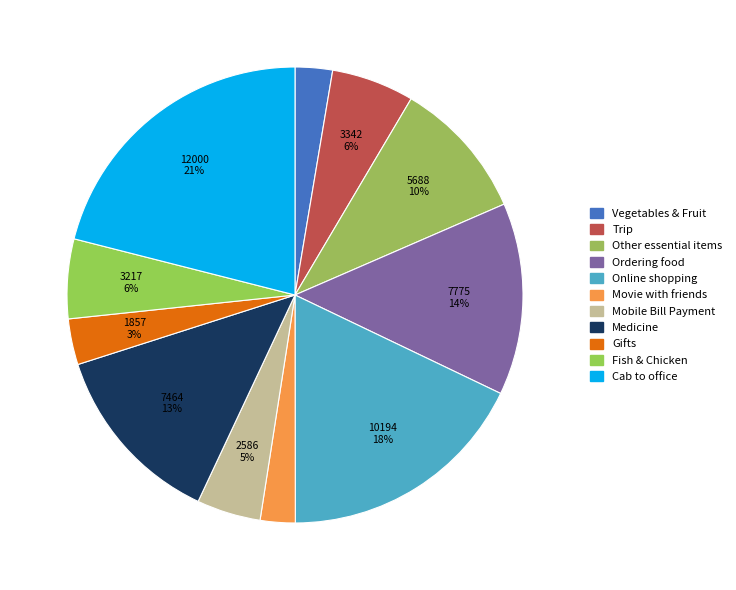

To the nearest percent, what portion does Mobile Bill Payment represent?

5%